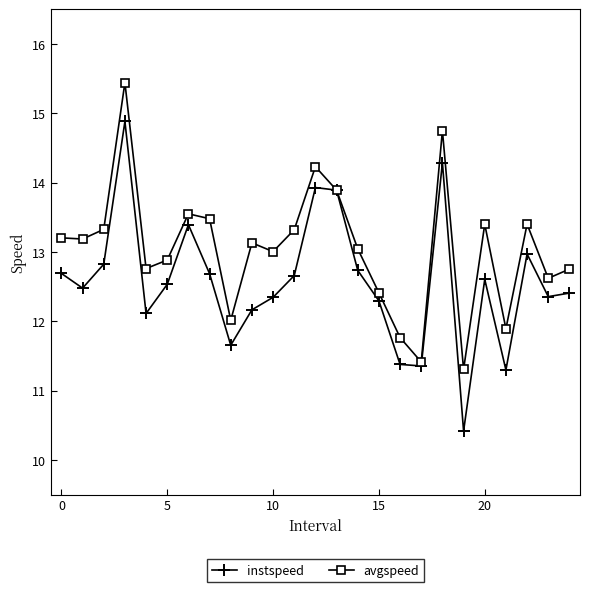

What is the value of the instspeed point at the 14th from the left?

13.9